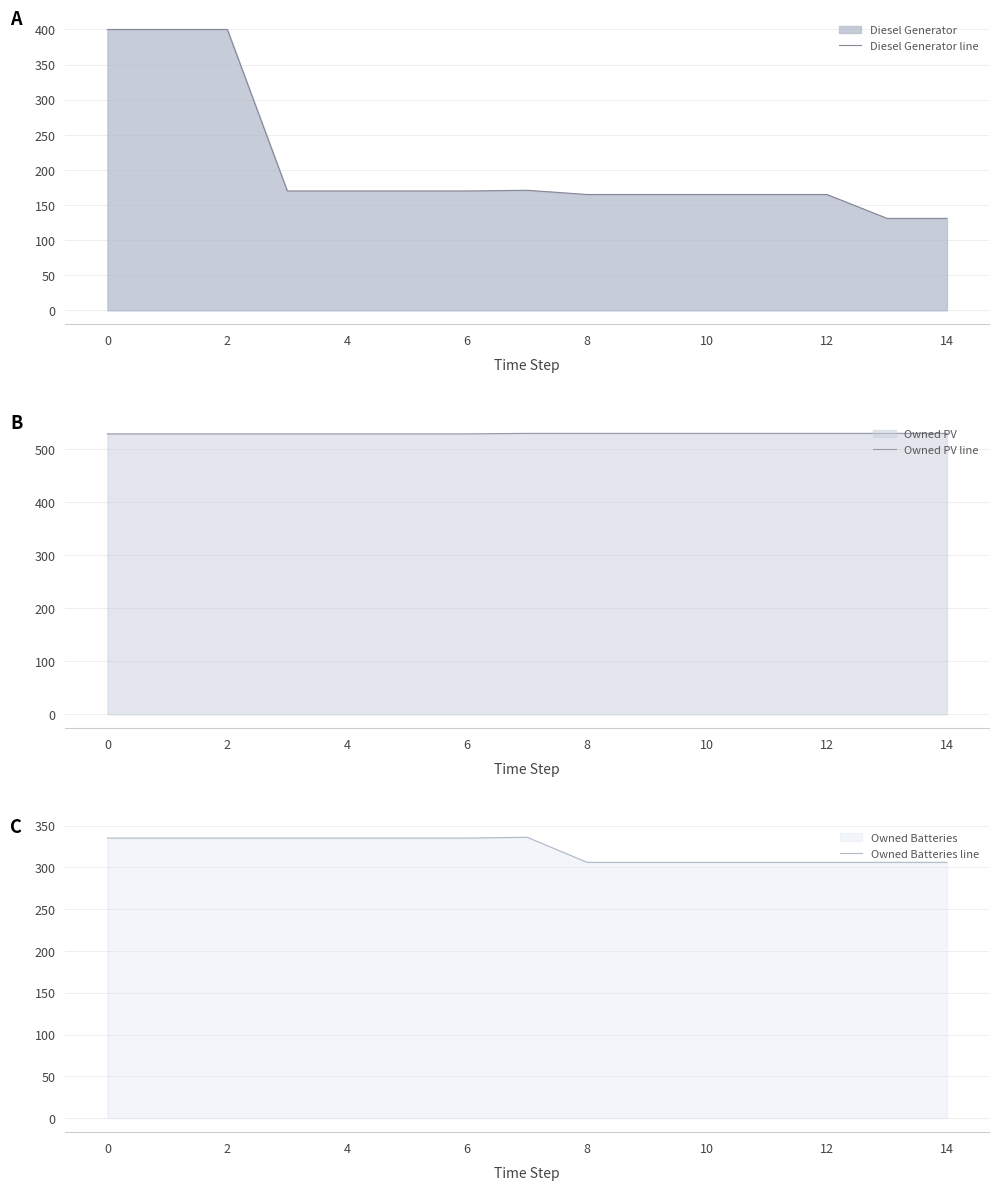

What is the average value of the Diesel Generator line series?

209